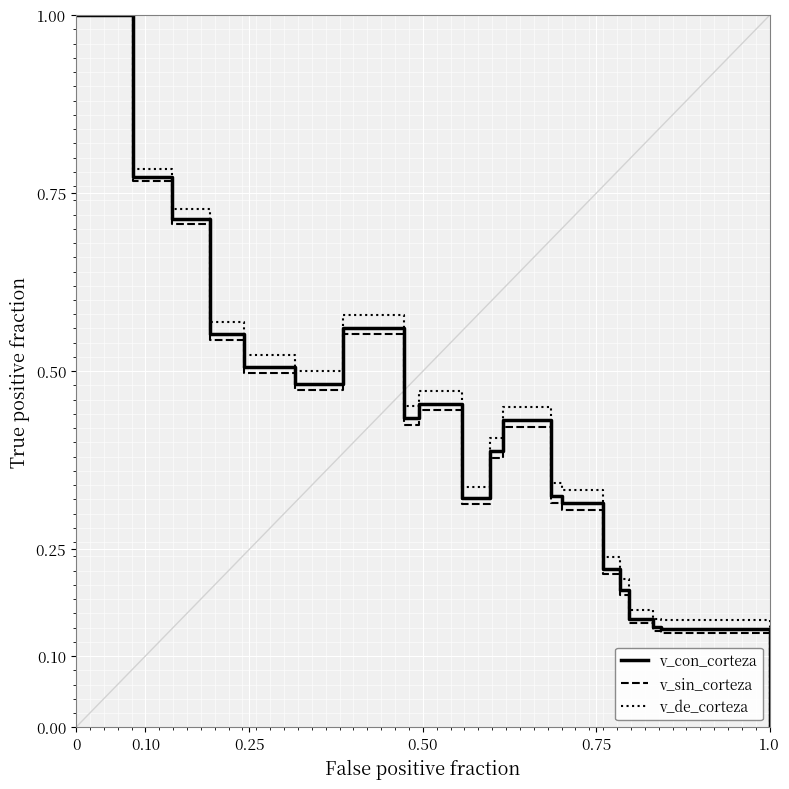

What is the greatest value displayed?

1.0